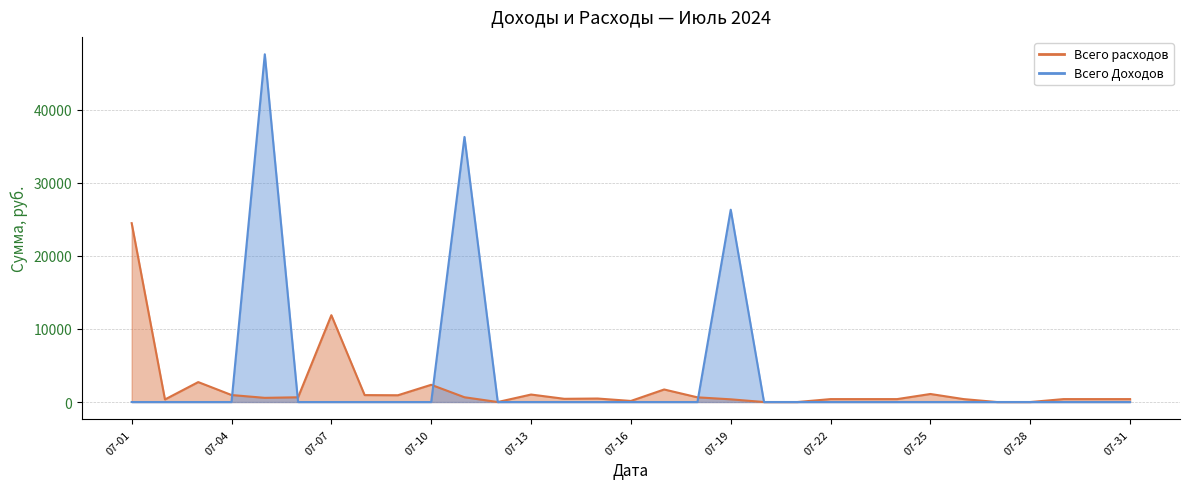

Reading left to right, transcribe all the data shown in this chart.

Всего расходов: 24483	350	2729	959	572	650	11885	948	927	2359	654	0	1025	440	479	148	1717	642	370	0	0	400	400	400	1100	400	0	0	400	400	400
Всего Доходов: 0	0	0	0	47595	0	0	0	0	0	36281	0	0	0	0	0	0	0	26325	0	0	0	0	0	0	0	0	0	0	0	0